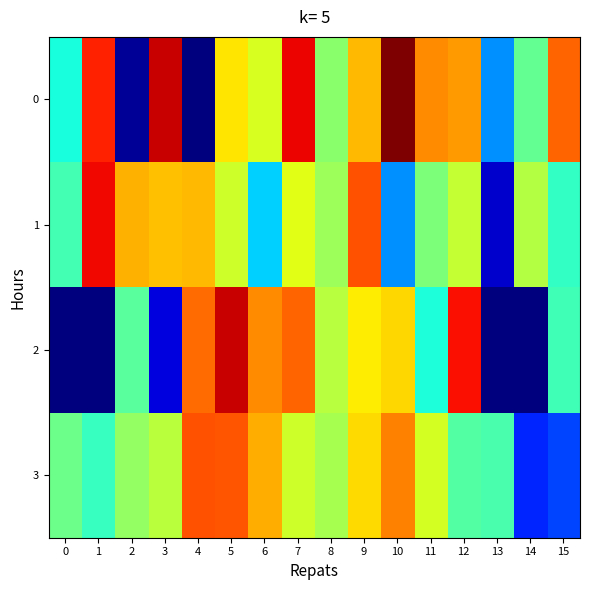

Between 10 and 7, which is larger?

10